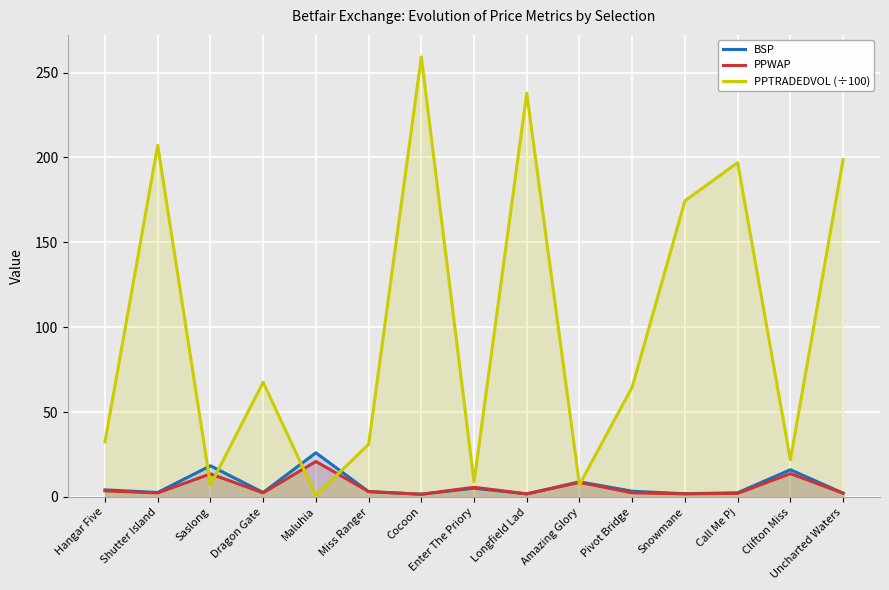

Is it true that PPTRADEDVOL (÷100) equals 79.0 at Longfield Lad?

False